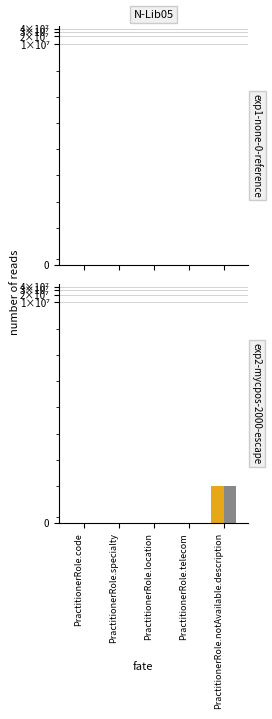

At which label is Base Min closest to 0?

PractitionerRole.code